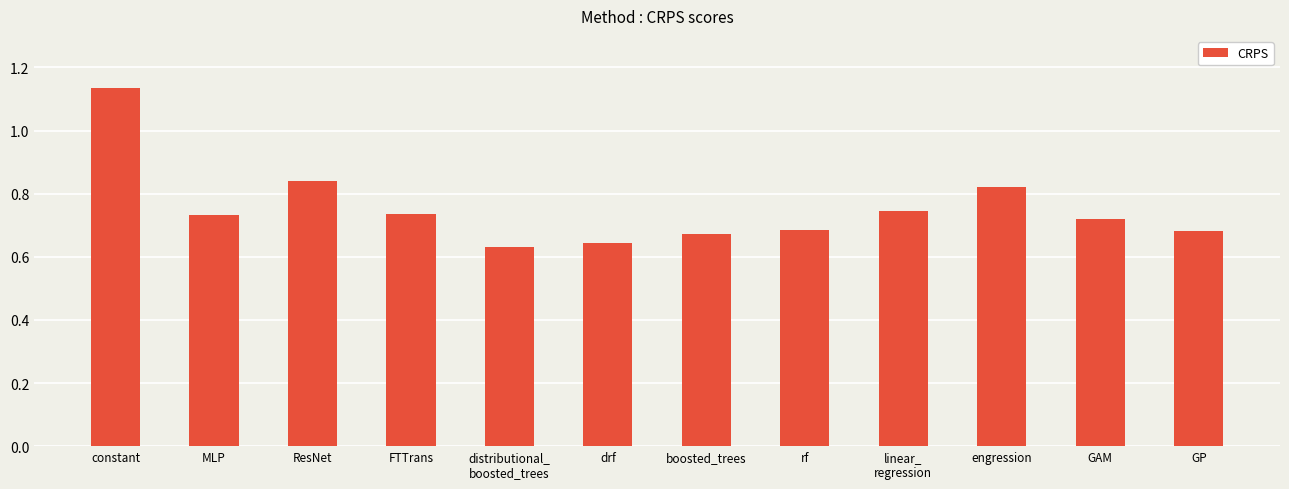

The chart shows a value of 0.2 at ResNet. True or false?

False